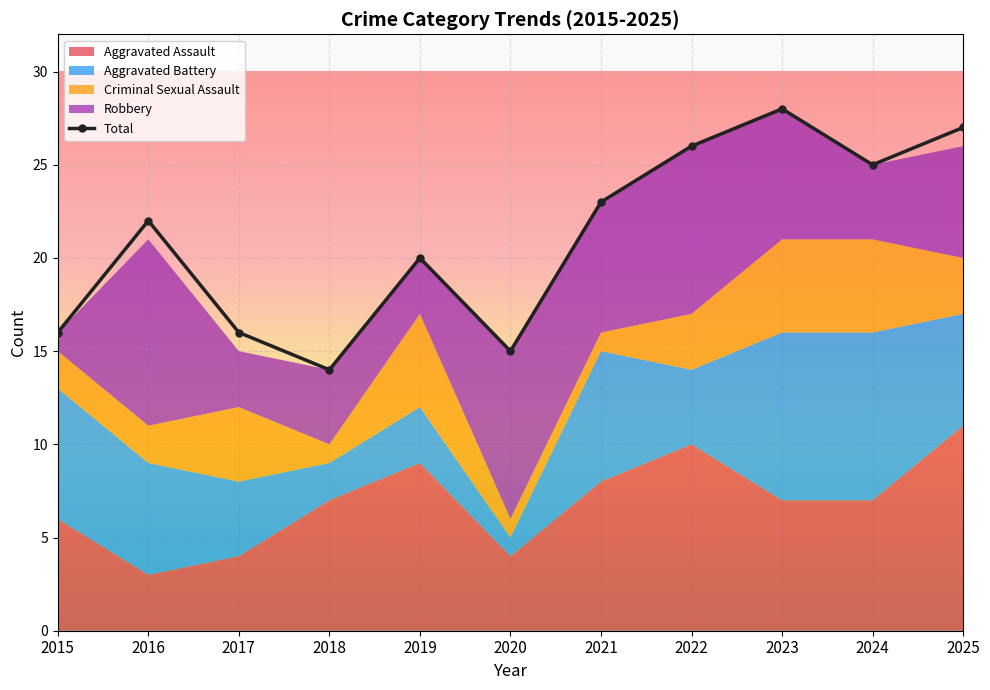

In Aggravated Battery, how many points are higher than both neighbors (excluding endpoints)?

2